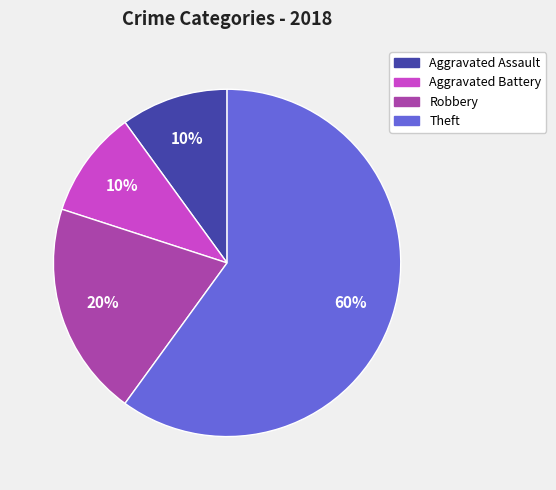

To the nearest percent, what is the difference between the largest and smallest slice percentages?

50%